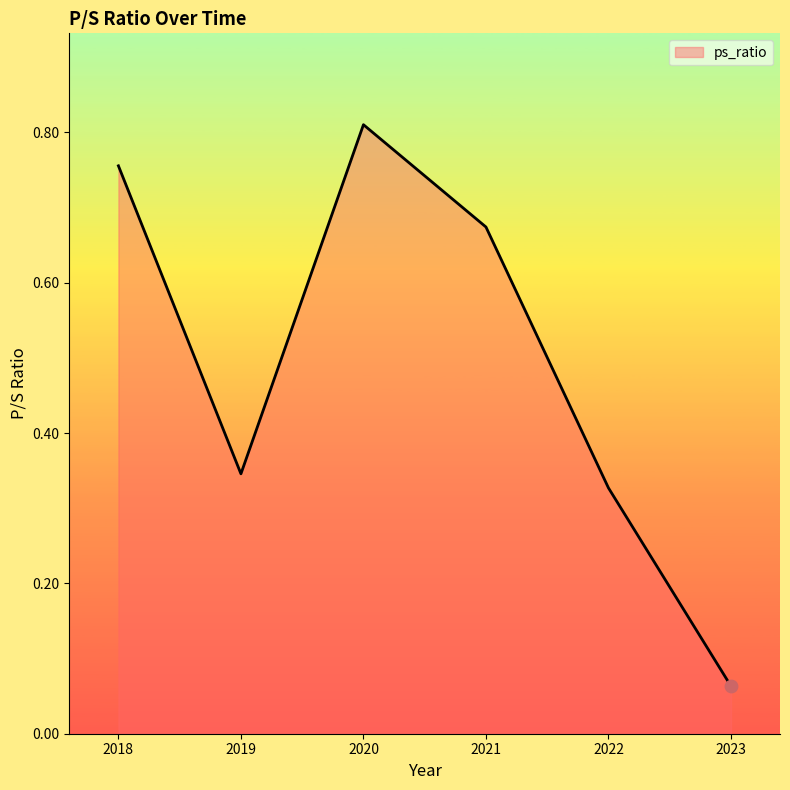

What is the change in value from 2018 to 2021?

-0.1